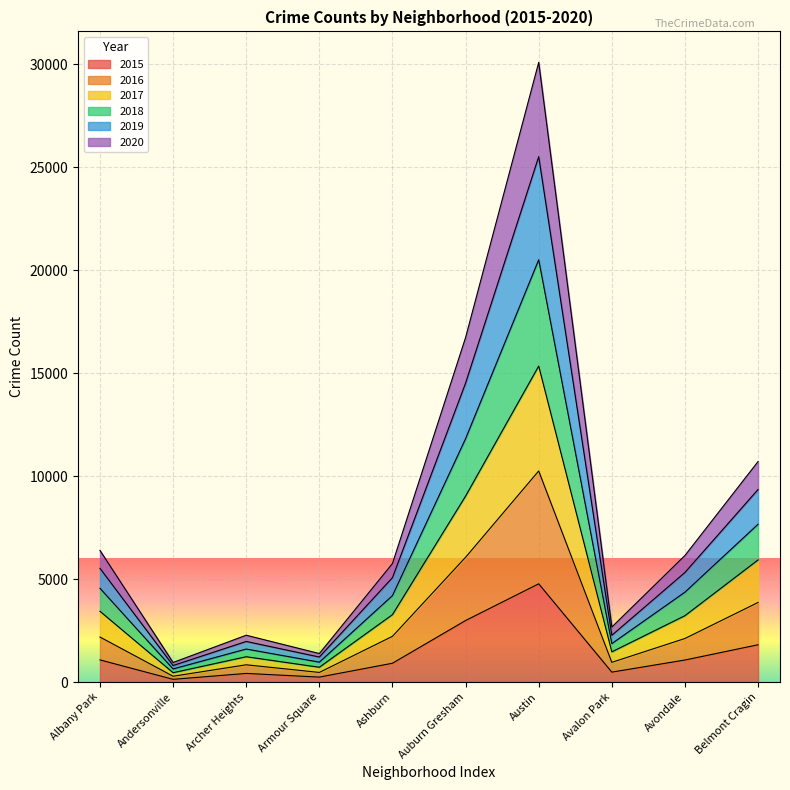

In 2017, how many points are lower than both neighbors (excluding endpoints)?

3